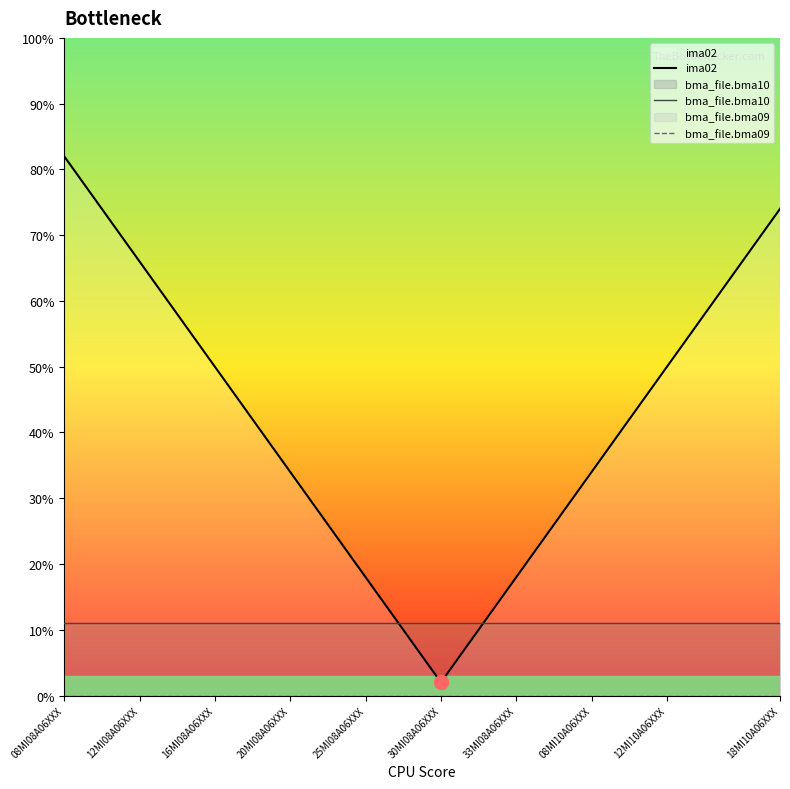

Count the number of categories in the chart.

20